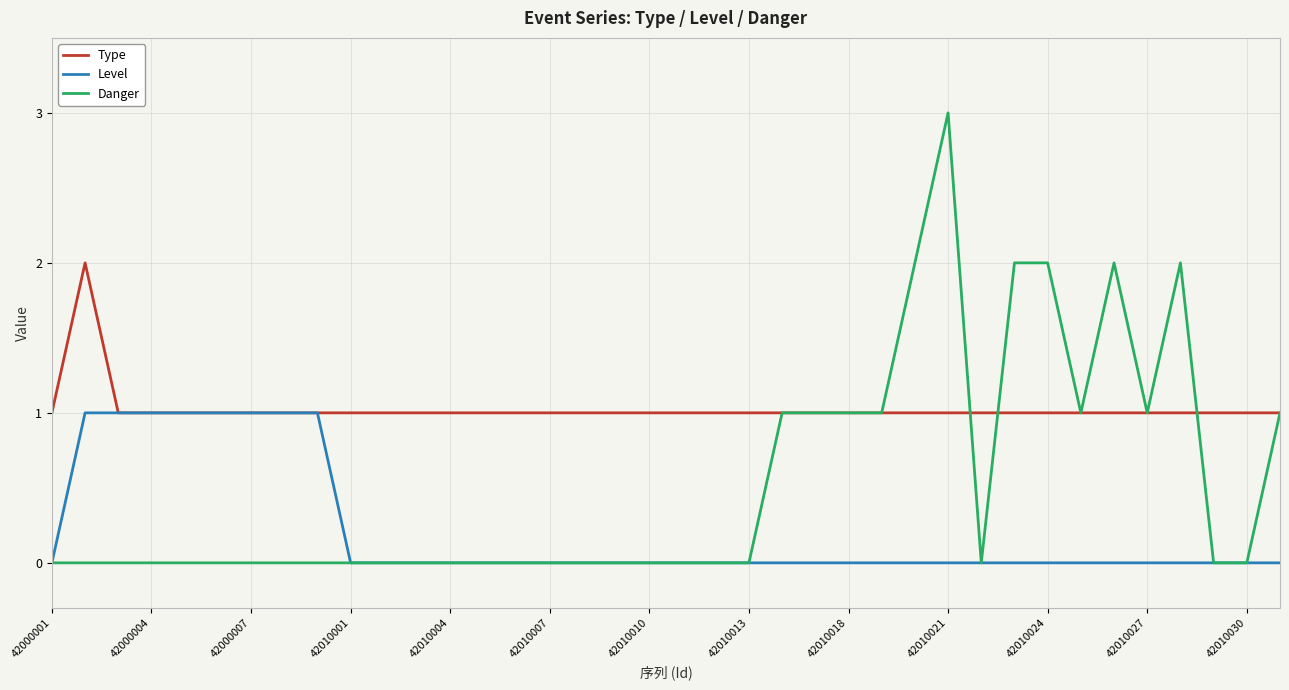

Which series has the largest total across all categories?

Type